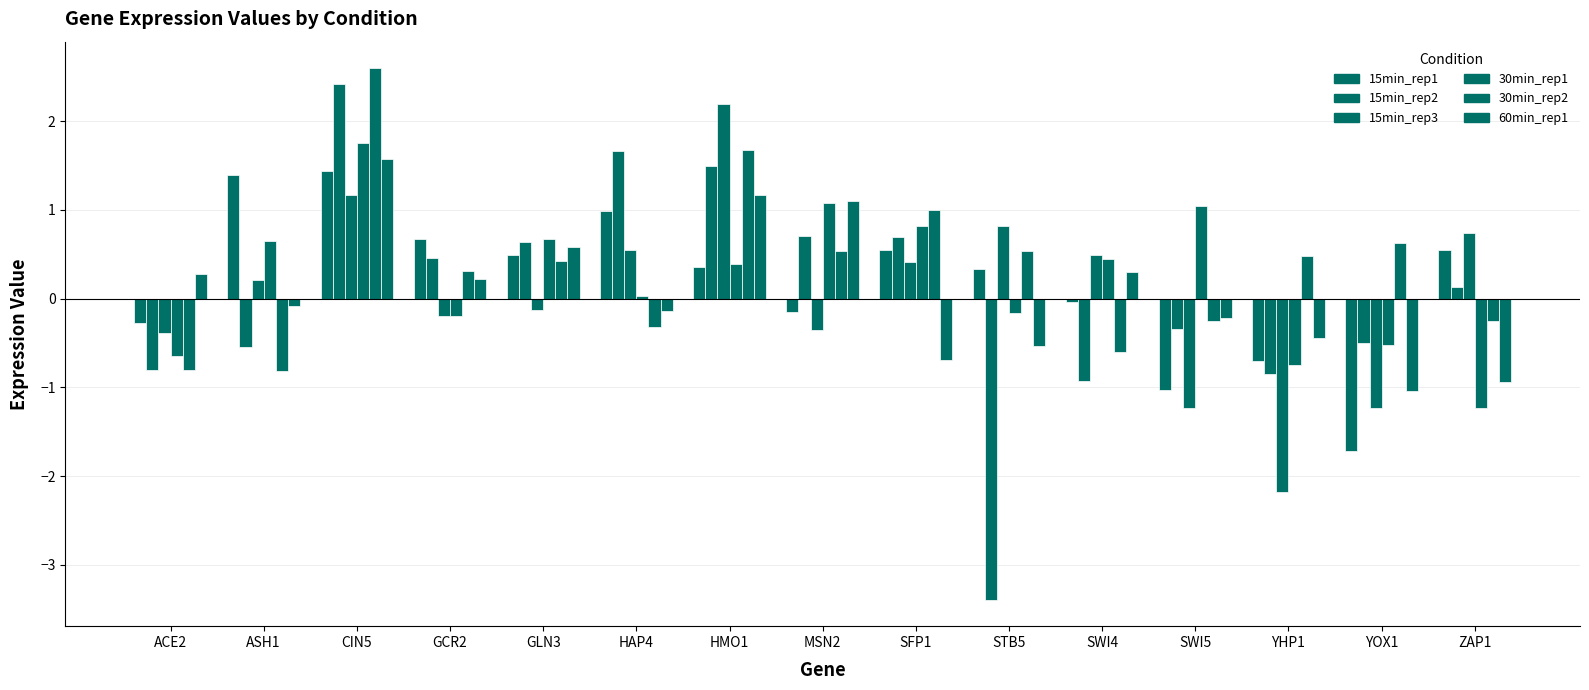

Rank the series by their maximum value, from highest to lowest.

30min_rep2, 15min_rep2, 15min_rep3, 30min_rep1, 60min_rep1, 15min_rep1